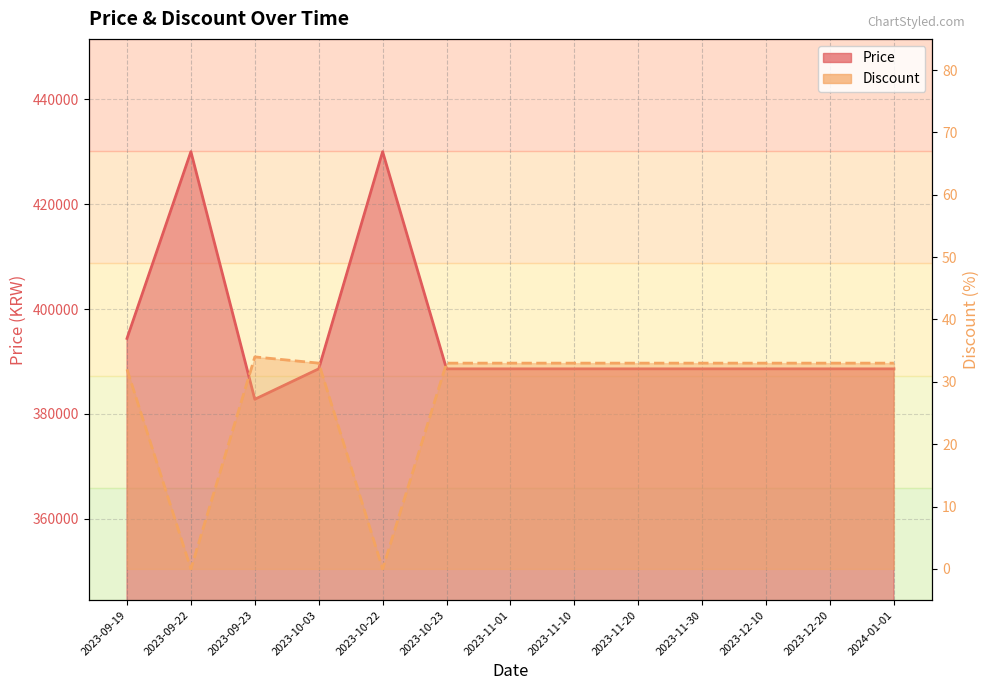

In Price, how many points are higher than both neighbors (excluding endpoints)?

2